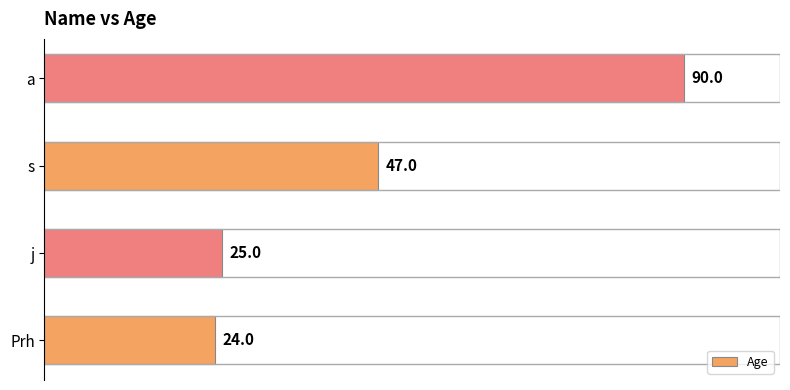

Does the chart contain any negative values?

No